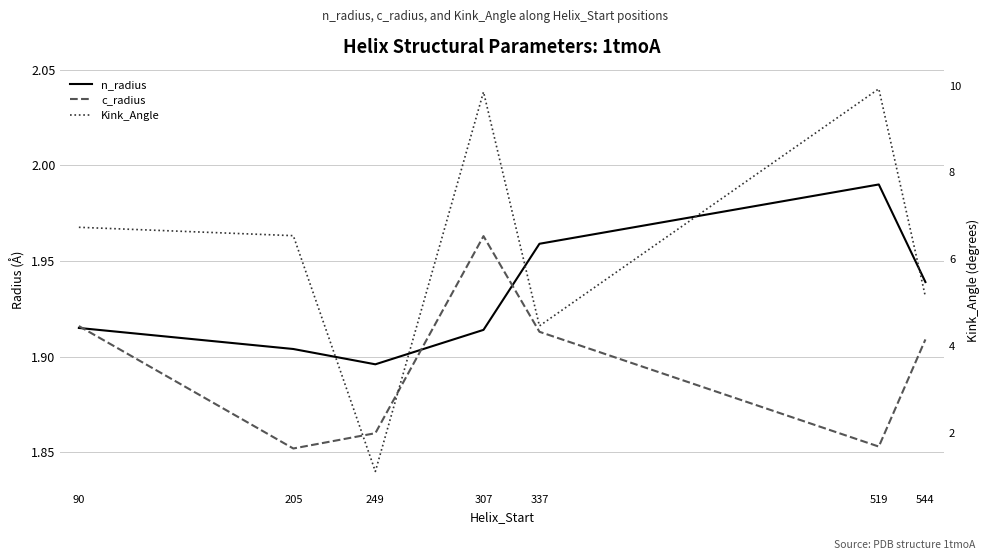

Reading left to right, extract all data points from this chart.

n_radius: 90=1.9	205=1.9	249=1.9	307=1.9	337=2.0	519=2.0	544=1.9
c_radius: 90=1.9	205=1.9	249=1.9	307=2.0	337=1.9	519=1.9	544=1.9
Kink_Angle: 90=6.7	205=6.5	249=1.1	307=9.9	337=4.5	519=9.9	544=5.1